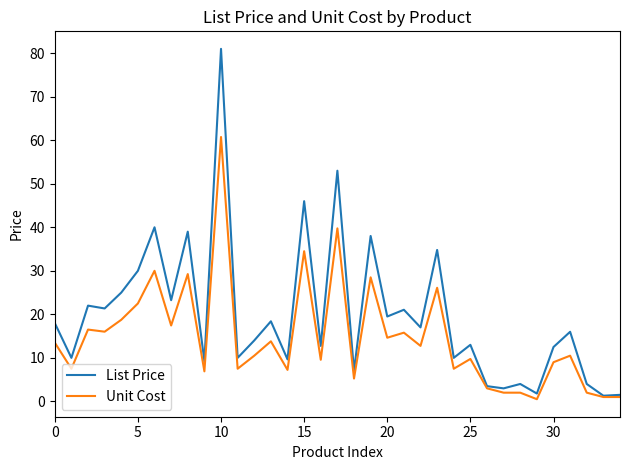

What is the highest value of the List Price series?

81.0